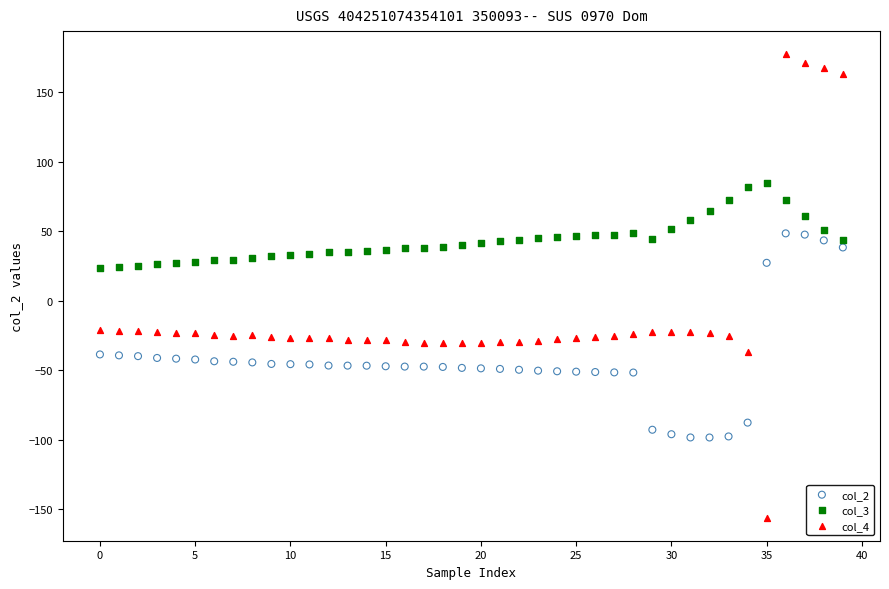

Which series reaches the minimum Y coordinate?

col_4